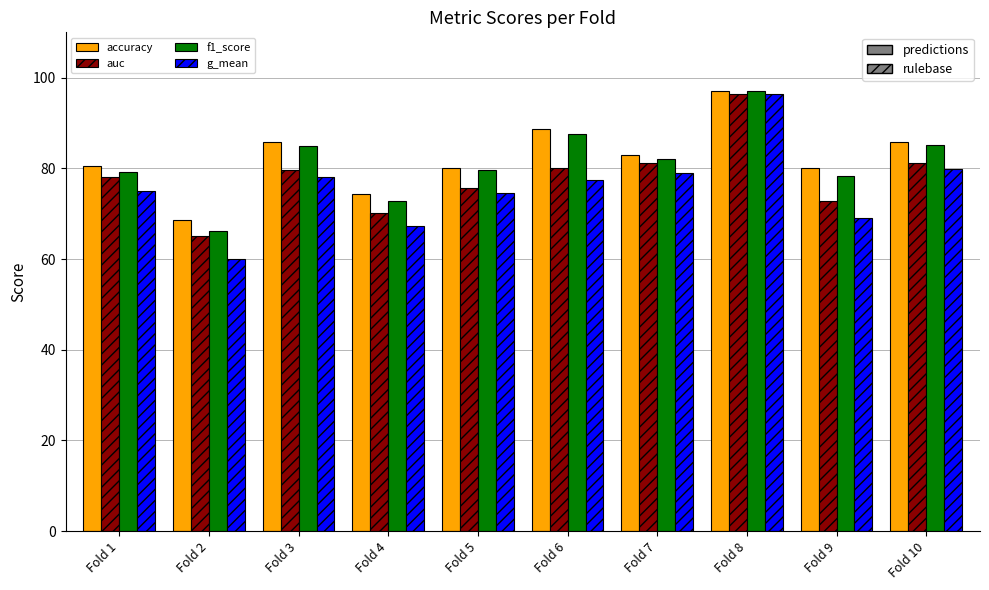

Read the accuracy value at Fold 1.

80.6